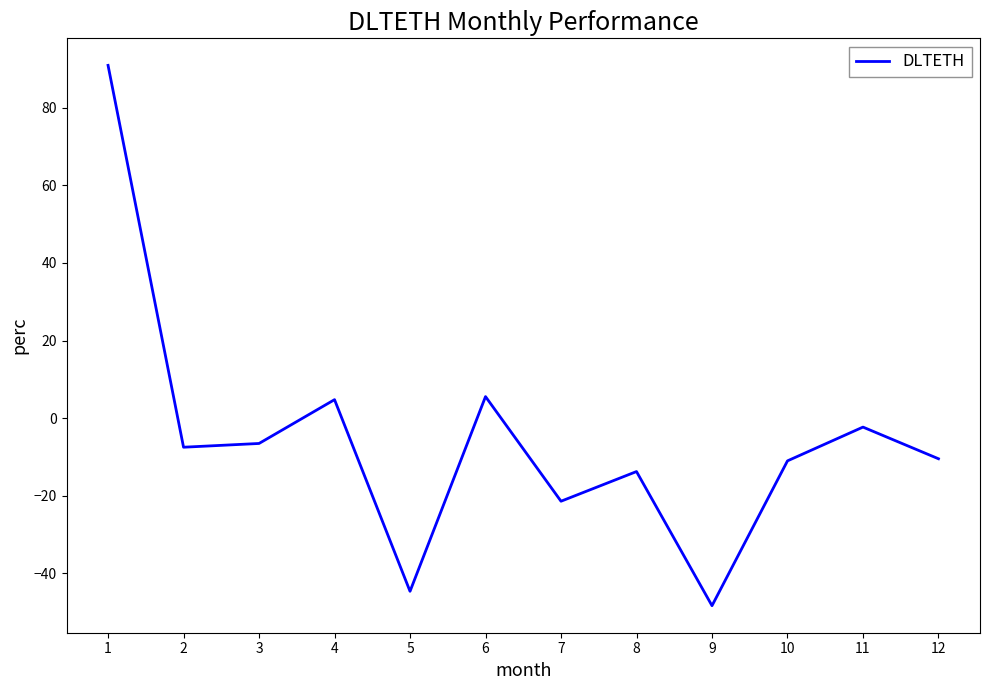

How many lines are shown in the chart?

1